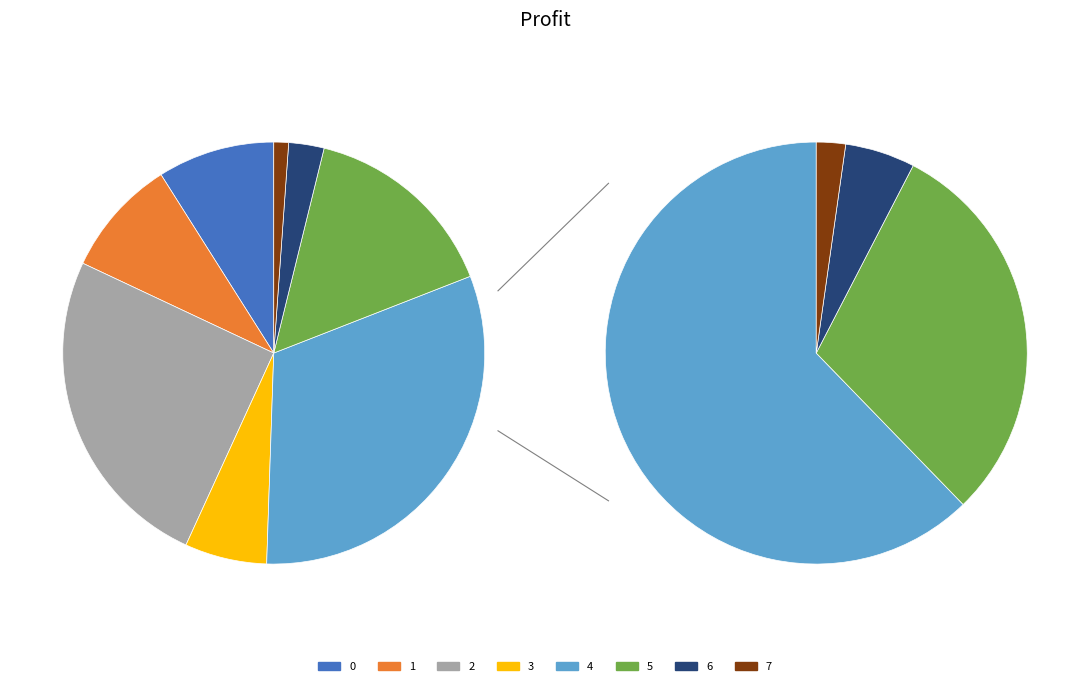

To the nearest percent, what percentage of the pie is 2?

25%